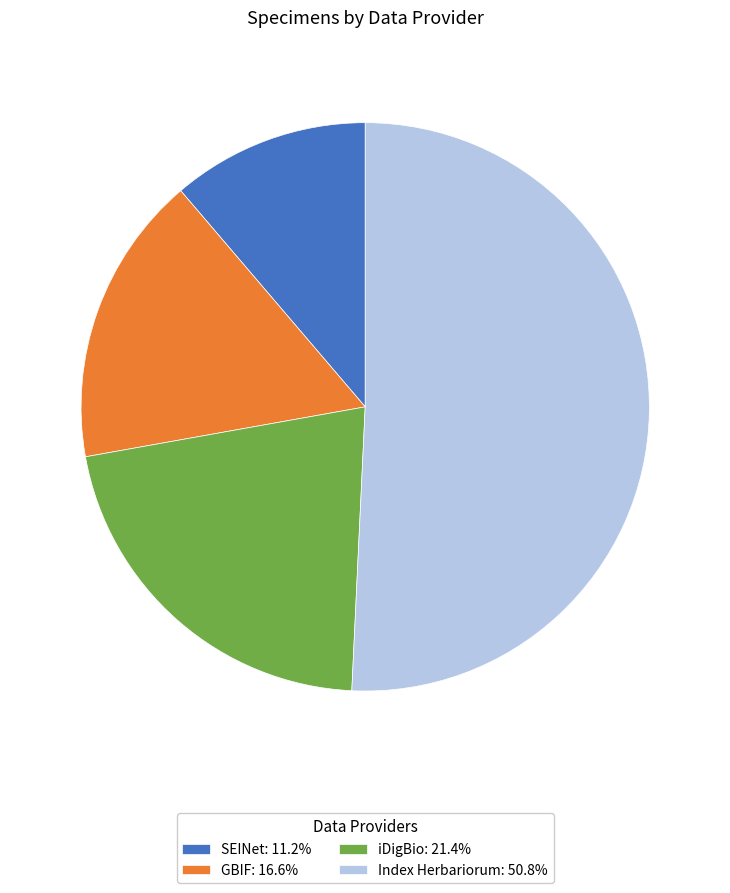

Does SEINet: 11.2% represent more than half of the total?

No